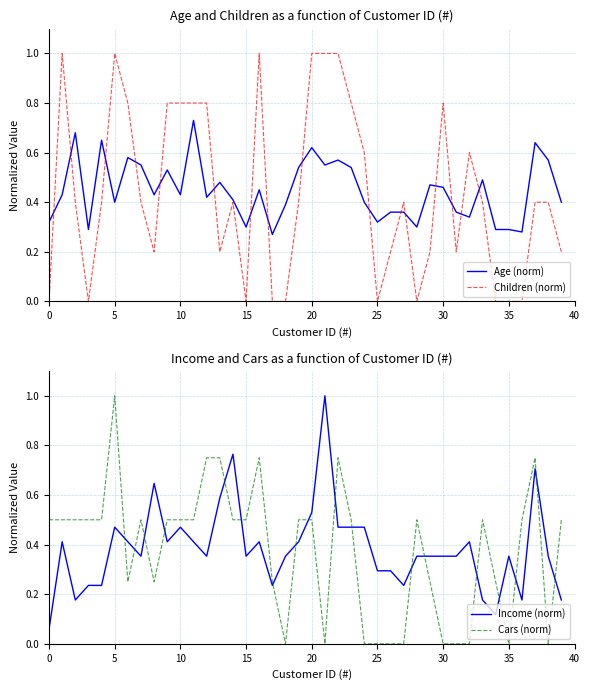

True or false: Children (norm) has a value of 1.0 at 5.

True